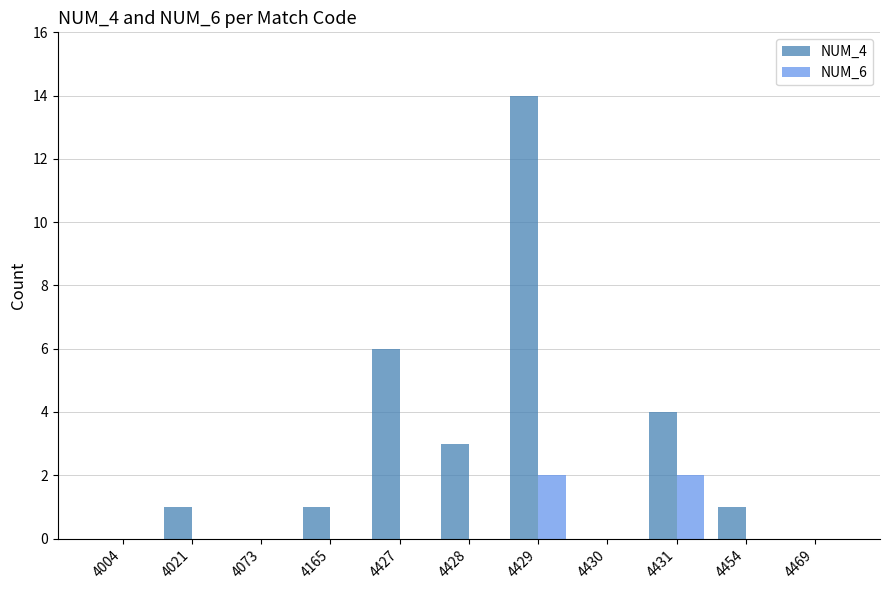

The value of NUM_6 at 4428 is 1. True or false?

False